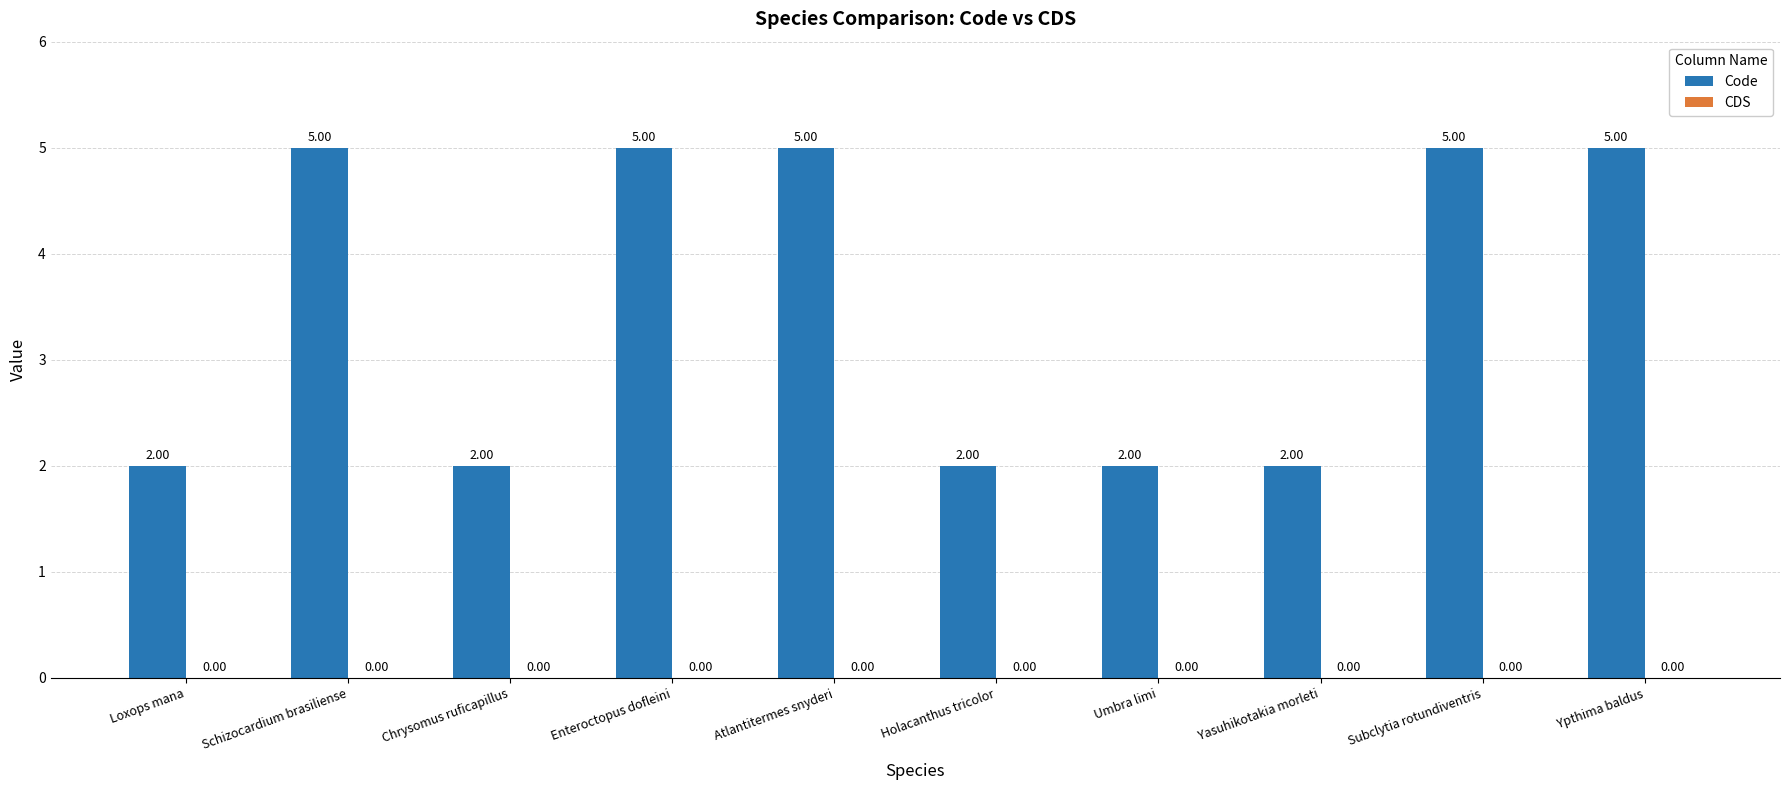

What is the label of the 2nd bar from the right?

Subclytia rotundiventris